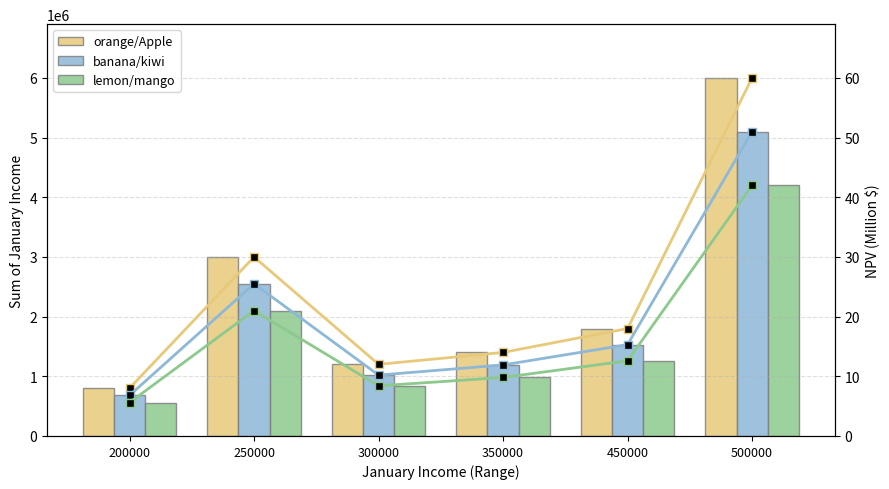

The value of orange/Apple NPV at 300000 is 3.0. True or false?

False